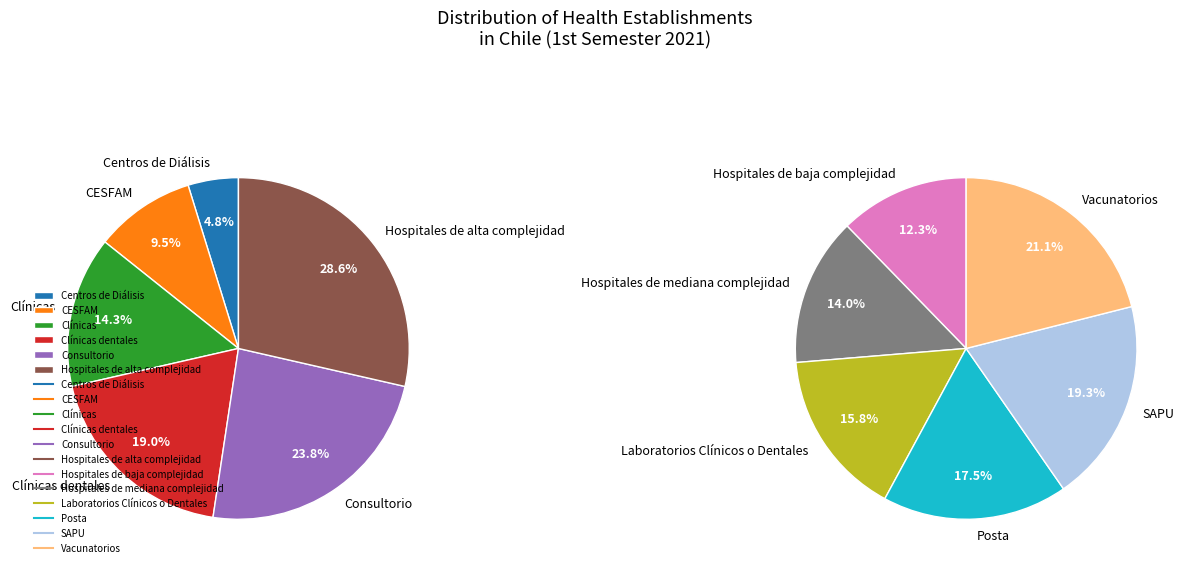

Count the number of slices in the pie.

12